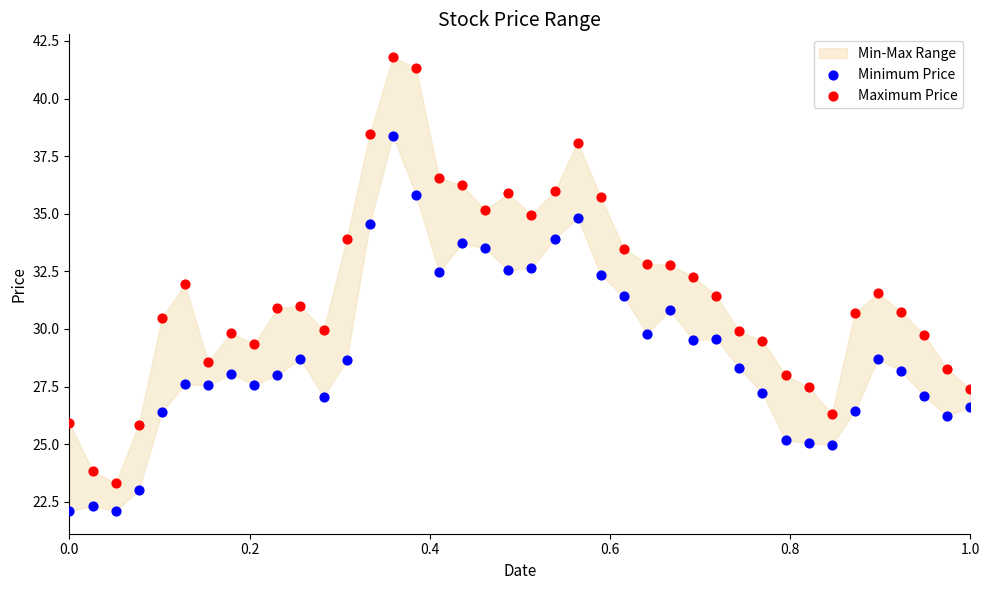

Which series reaches the maximum Y coordinate?

Maximum Price